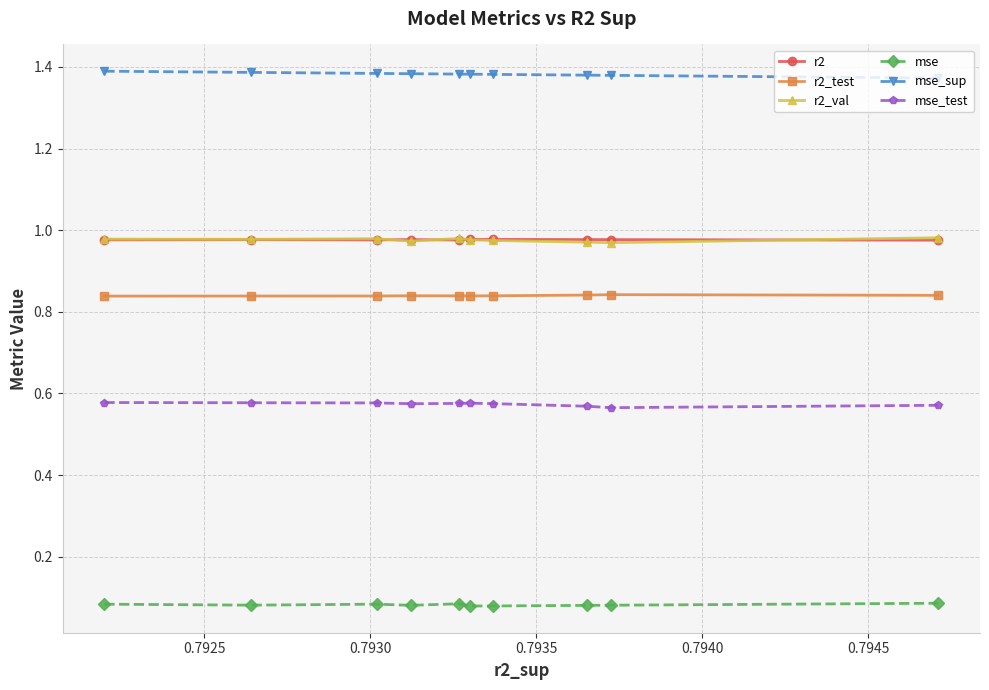

True or false: mse_test and mse_sup cross at least once.

False